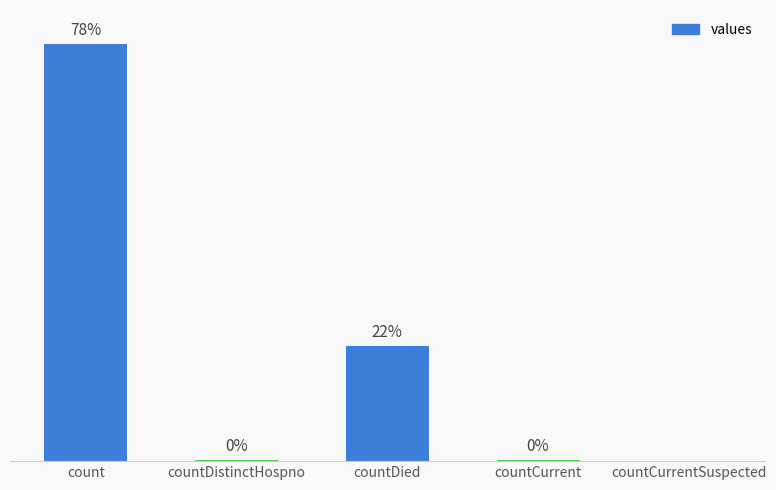

Which category has the highest value across all series?

count